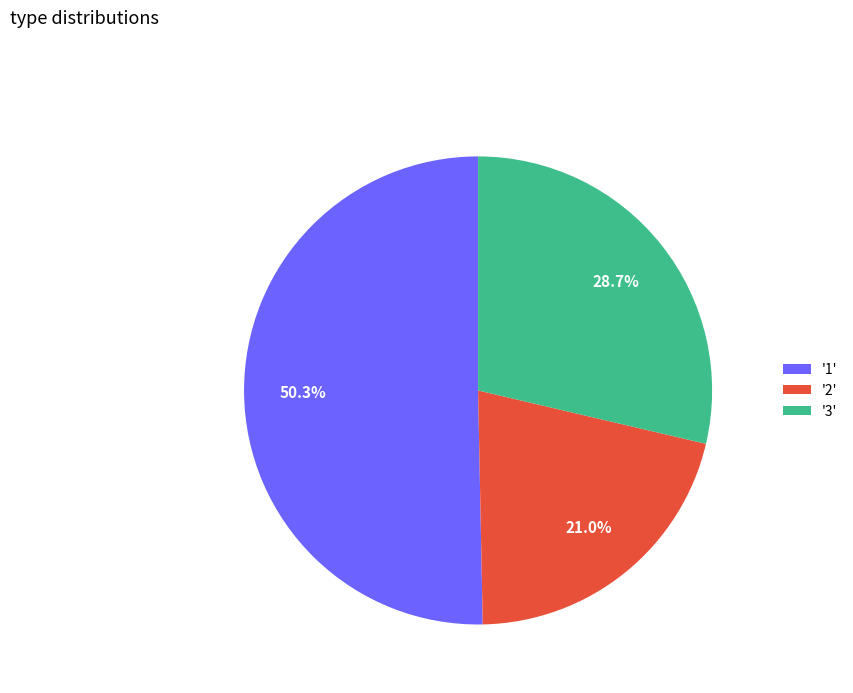

Approximately how many times larger is the value at '3' compared to '1'?

0.6